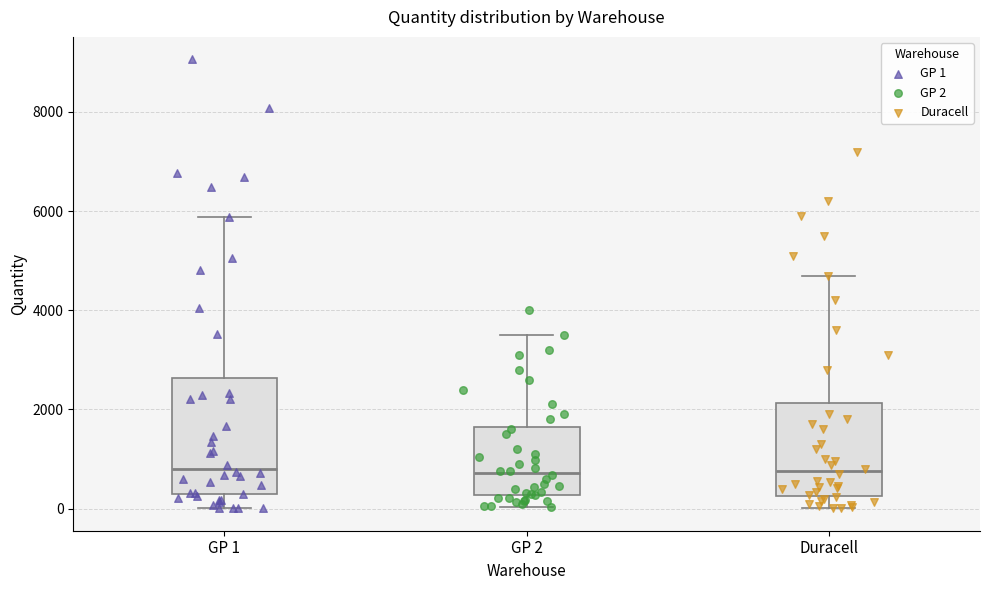

Reading left to right, transcribe this box plot: for each box, give where its median line is, the range the box spans, and where its two whiskers end, as read against the y-axis. The values are not printed on the chart, so give them approximately, as read against the axis.

GP 1: median 800, box 200 to 2600, whiskers 0 to 5800
GP 2: median 800, box 200 to 1600, whiskers 0 to 3600
Duracell: median 800, box 200 to 2200, whiskers 0 to 4800